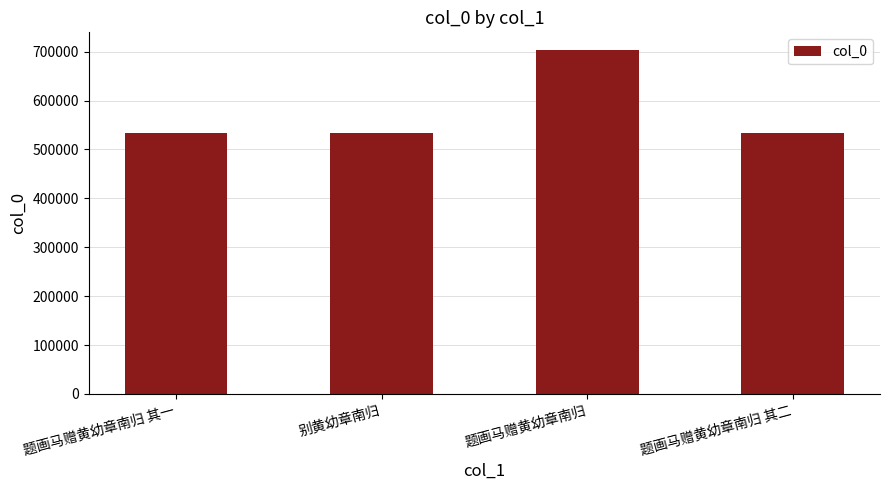

What is the maximum value shown in the chart?

704447